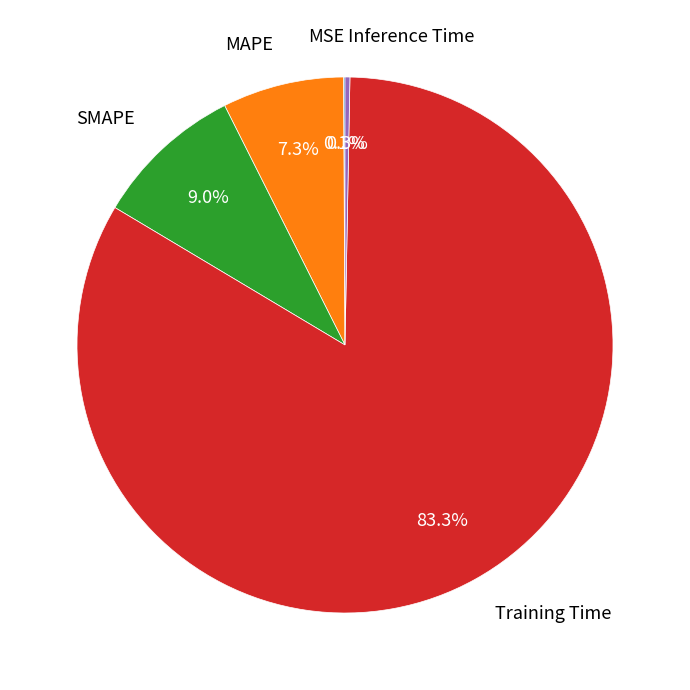

To the nearest percent, what is the combined percentage of Inference Time and MAPE?

8%